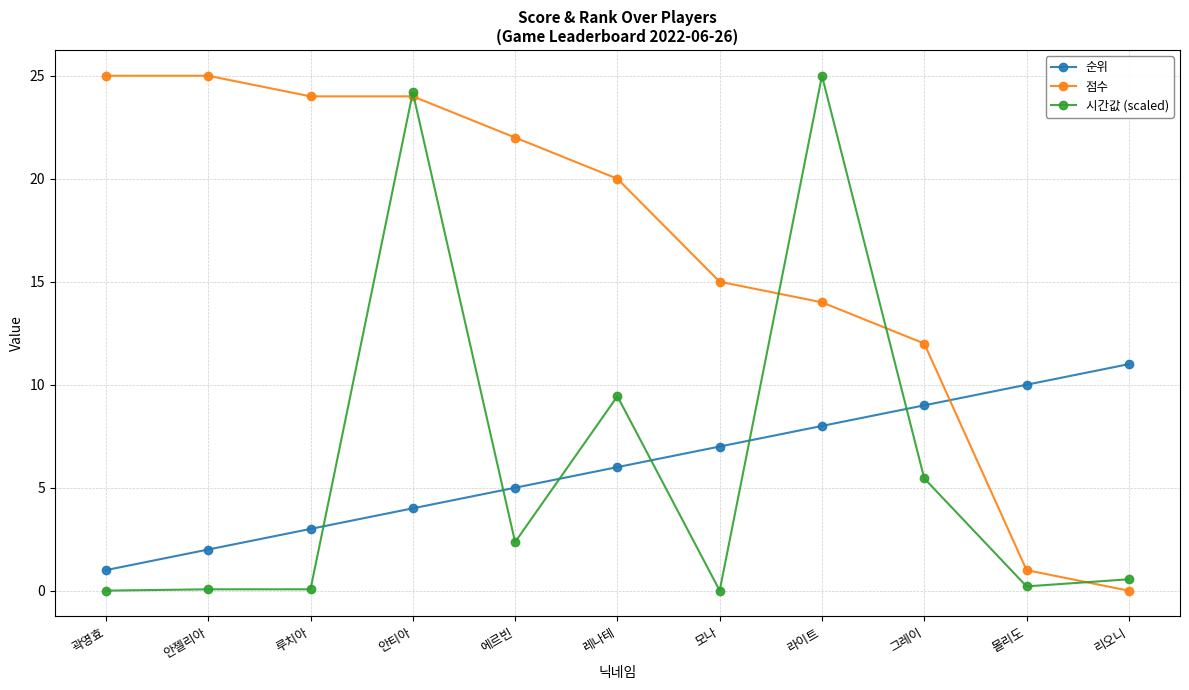

Is it true that 점수 equals 32.8 at 안젤리아?

False